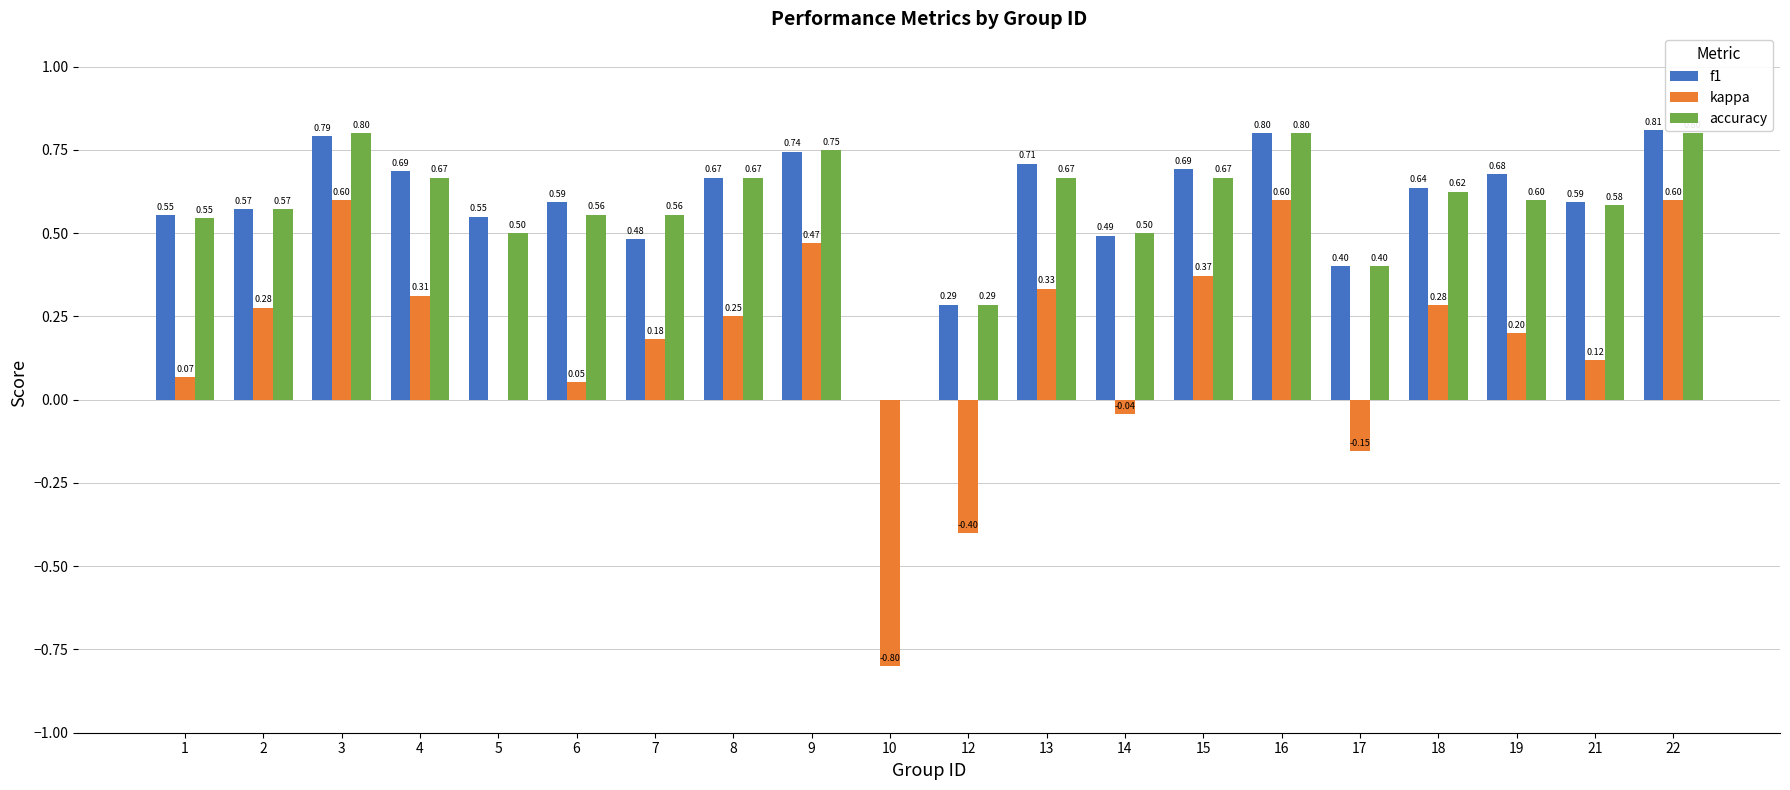

Count the accuracy values in the range 0 to 1.

20